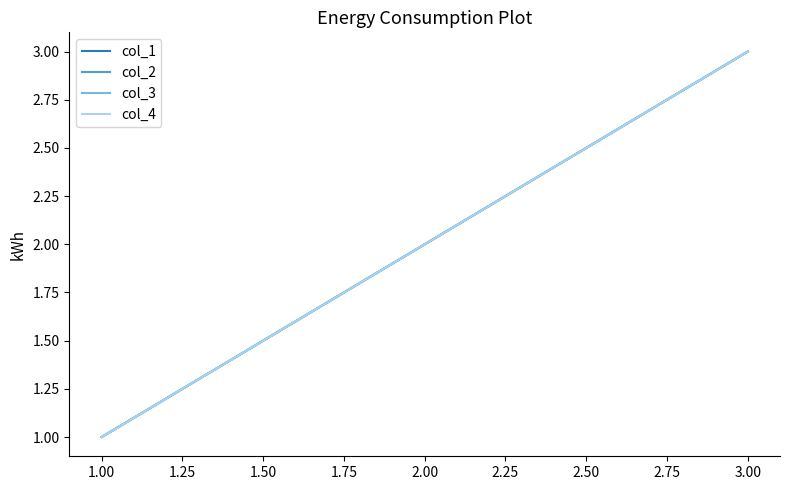

Does the chart display data point markers on the line(s)?

No